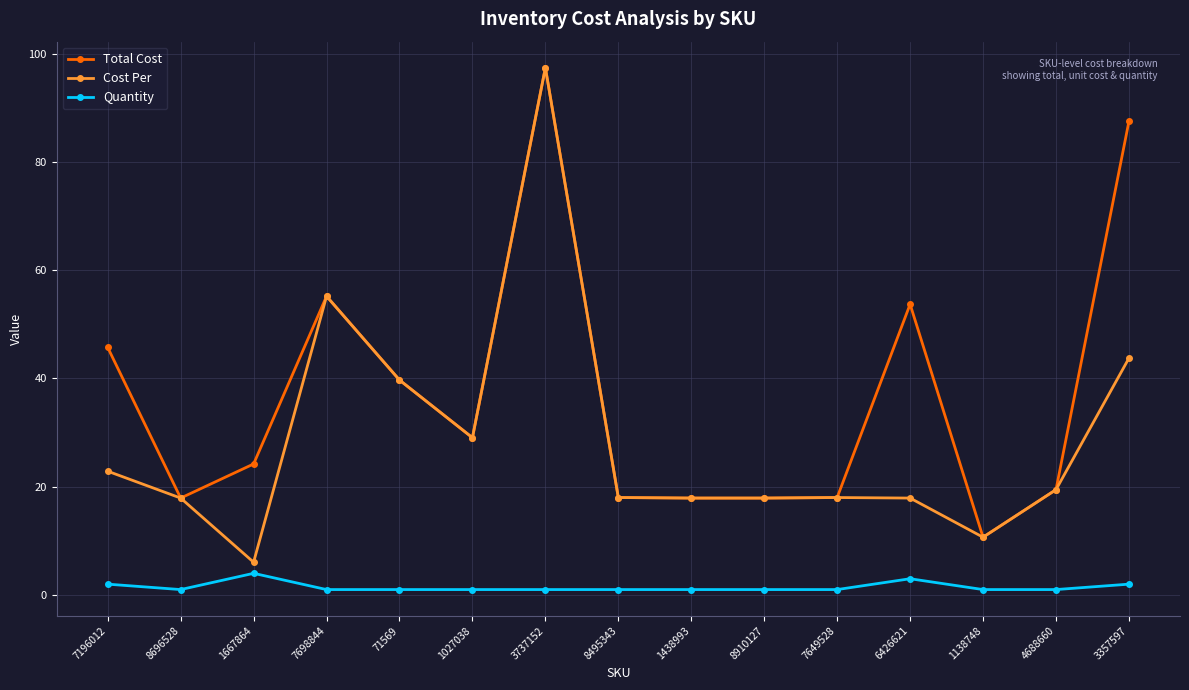

What are all the series names shown in the legend?

Total Cost, Cost Per, Quantity